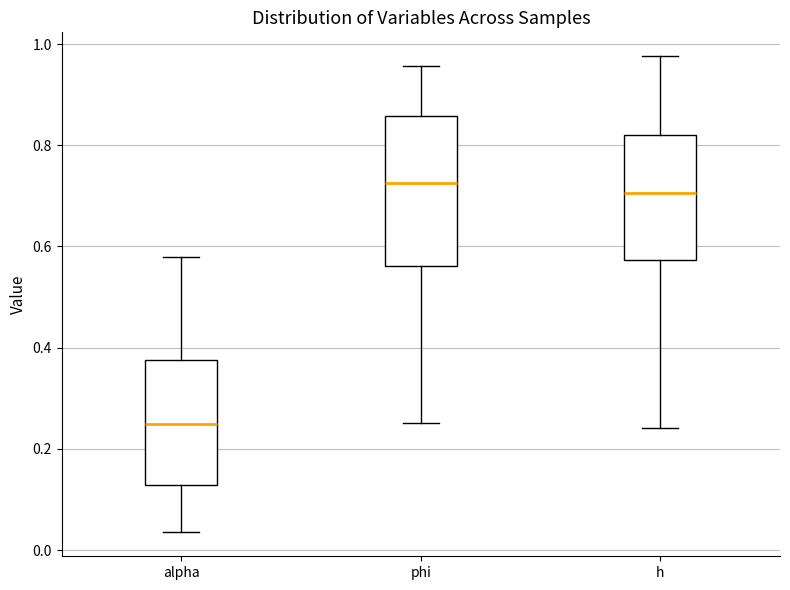

Where does the upper whisker of the box for alpha end on the y-axis? The values are not printed on the chart, so give them approximately, as read against the axis.

0.58